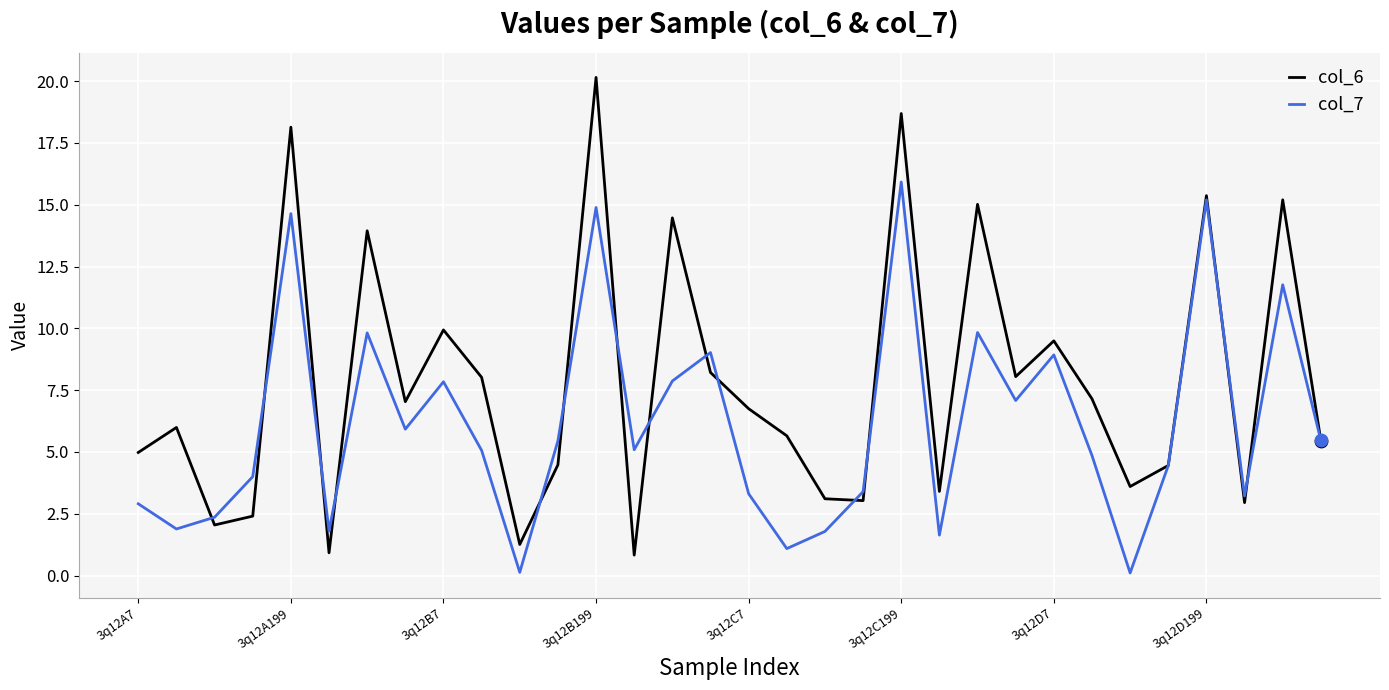

Rank the series by their average value, from highest to lowest.

col_6, col_7